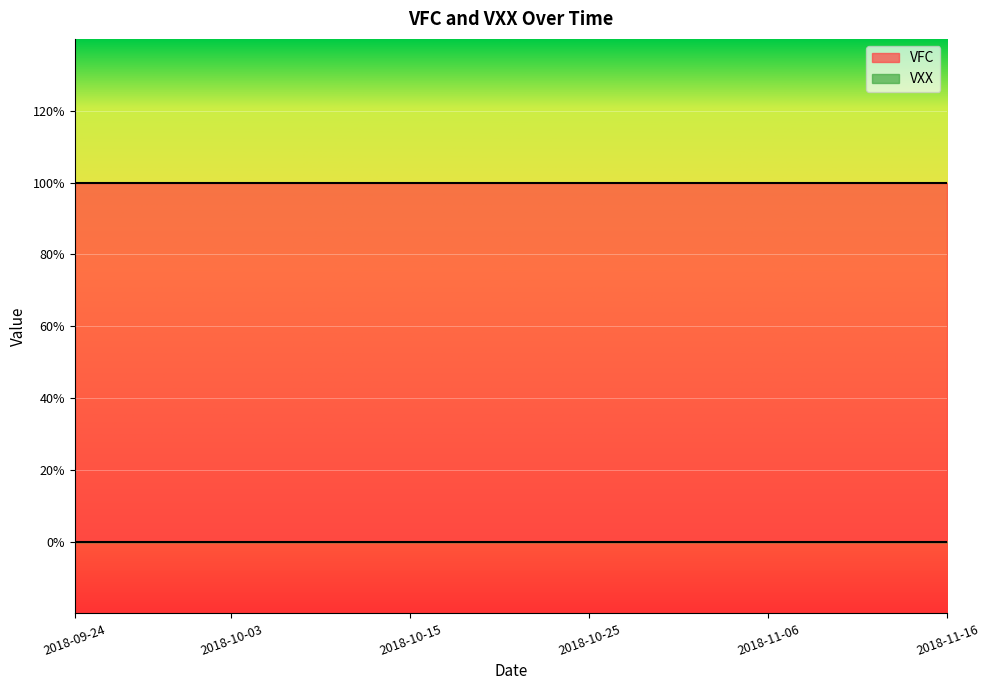

Which series changed the most between 2018-10-15 and 2018-10-29?

VFC